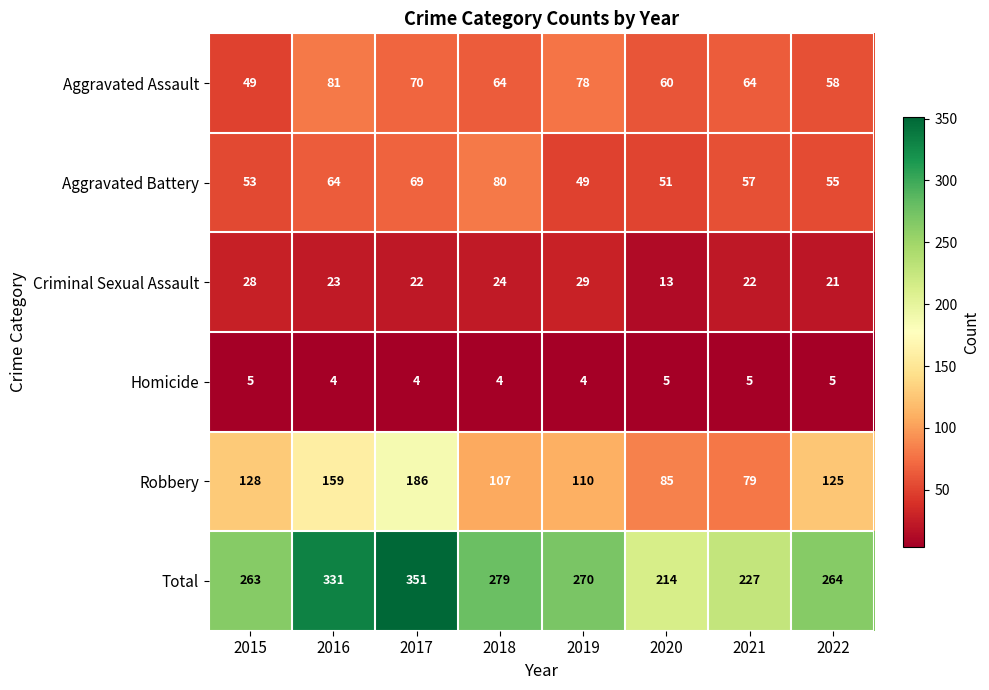

What is the smallest value displayed?

4